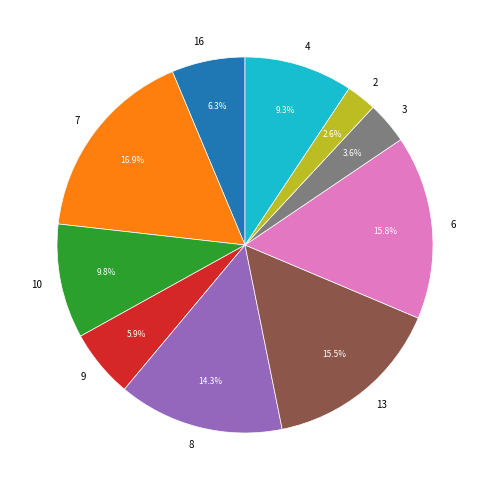

To the nearest percent, what is the combined percentage of 2 and 8?

17%